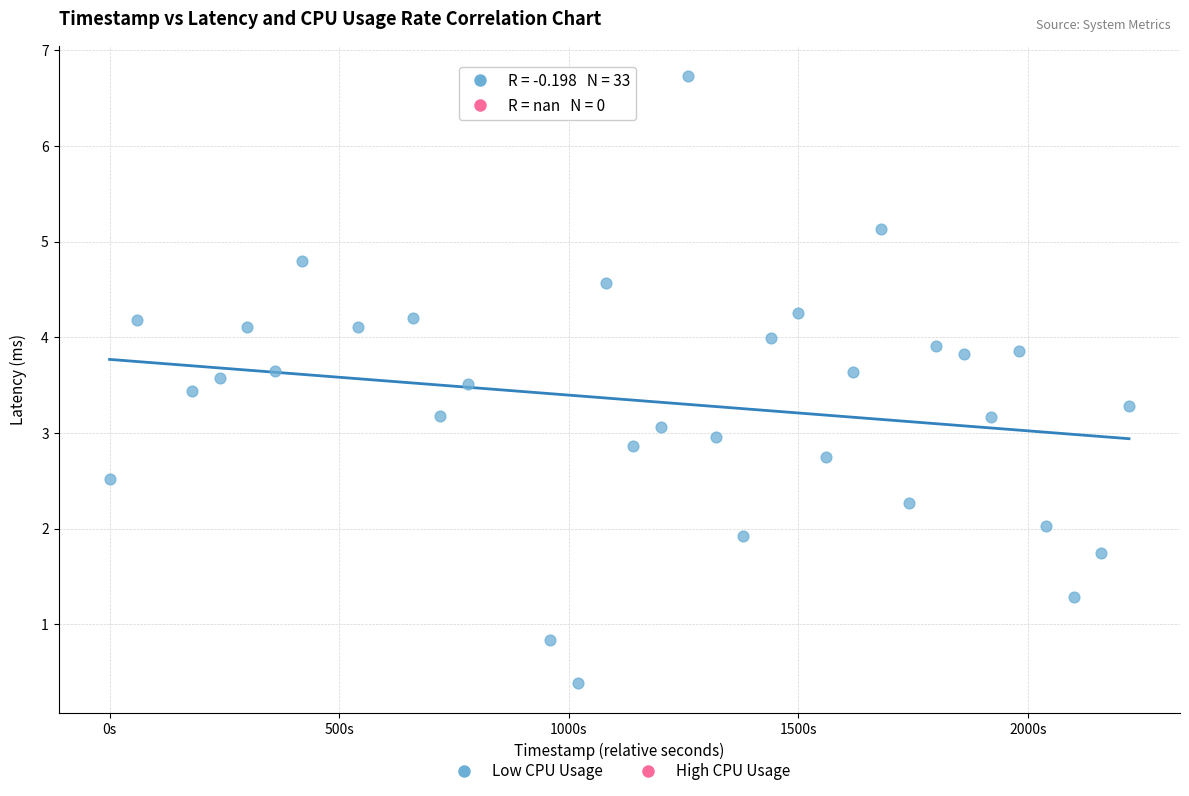

What is the range of Y values (max minus min)?

6.3